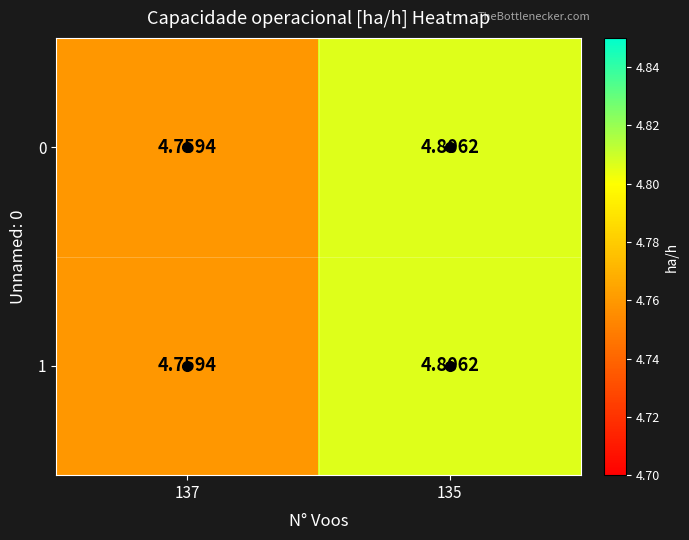

Is the value of 1 at 135 greater than the value of 0 at 137?

Yes